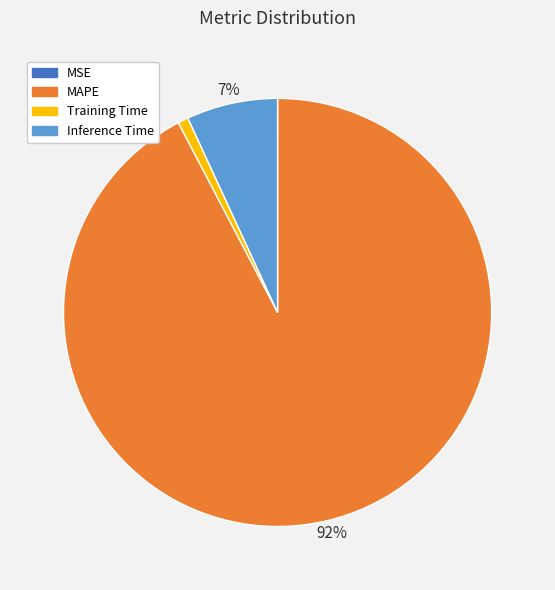

Does any single category account for the majority?

Yes